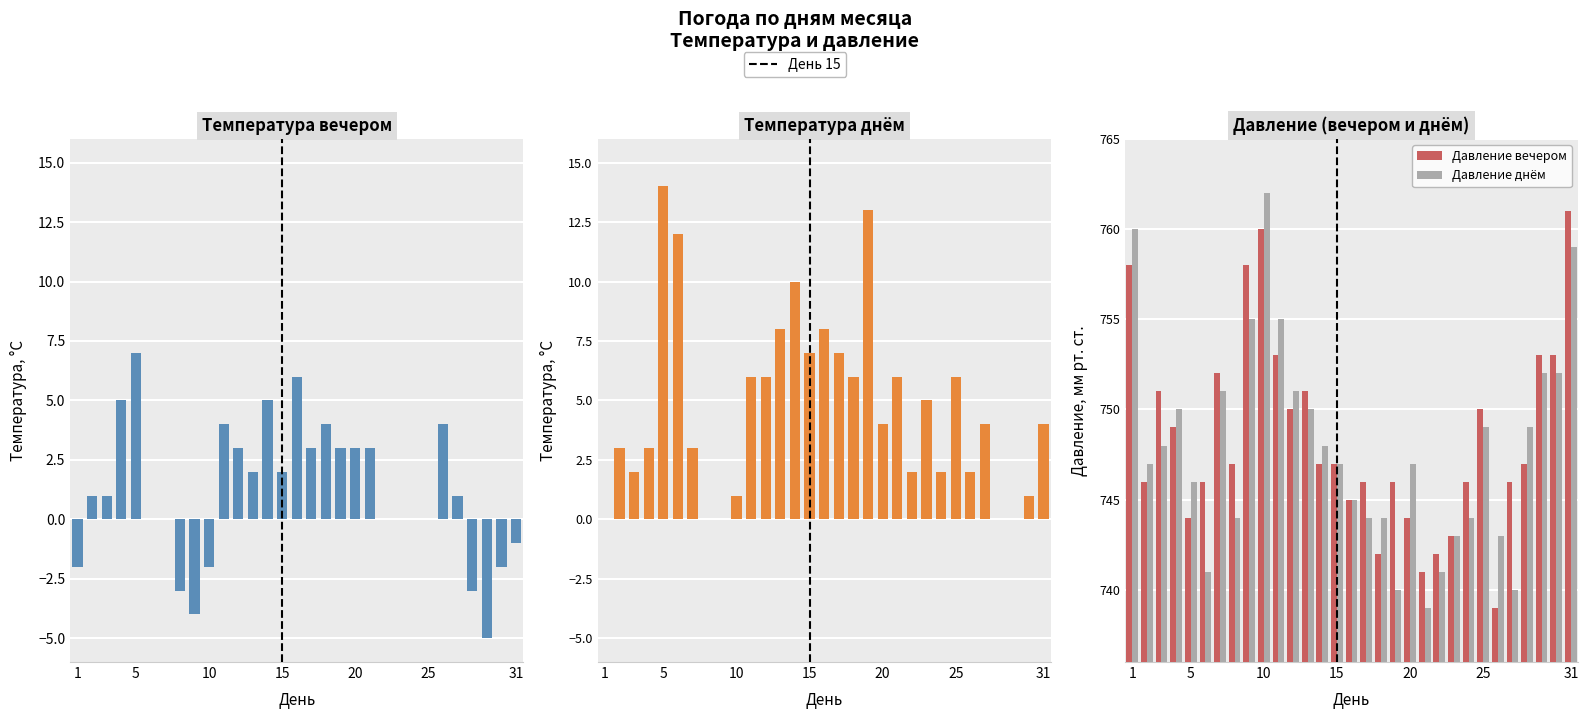

List the labels in order of Давление днём value, largest first.

10, 1, 31, 9, 11, 29, 30, 7, 12, 4, 13, 25, 28, 3, 14, 2, 15, 20, 5, 16, 8, 17, 18, 24, 23, 26, 6, 22, 19, 27, 21